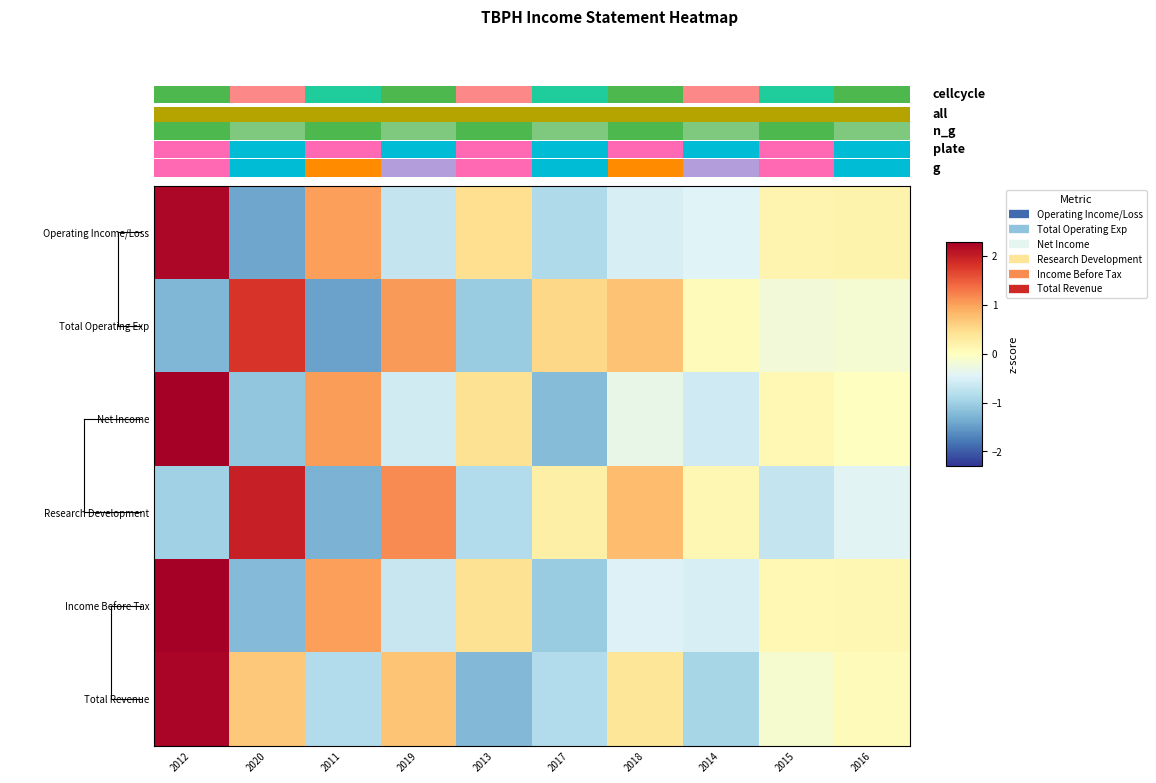

What is the difference between the highest and lowest values at 2017?

1.7